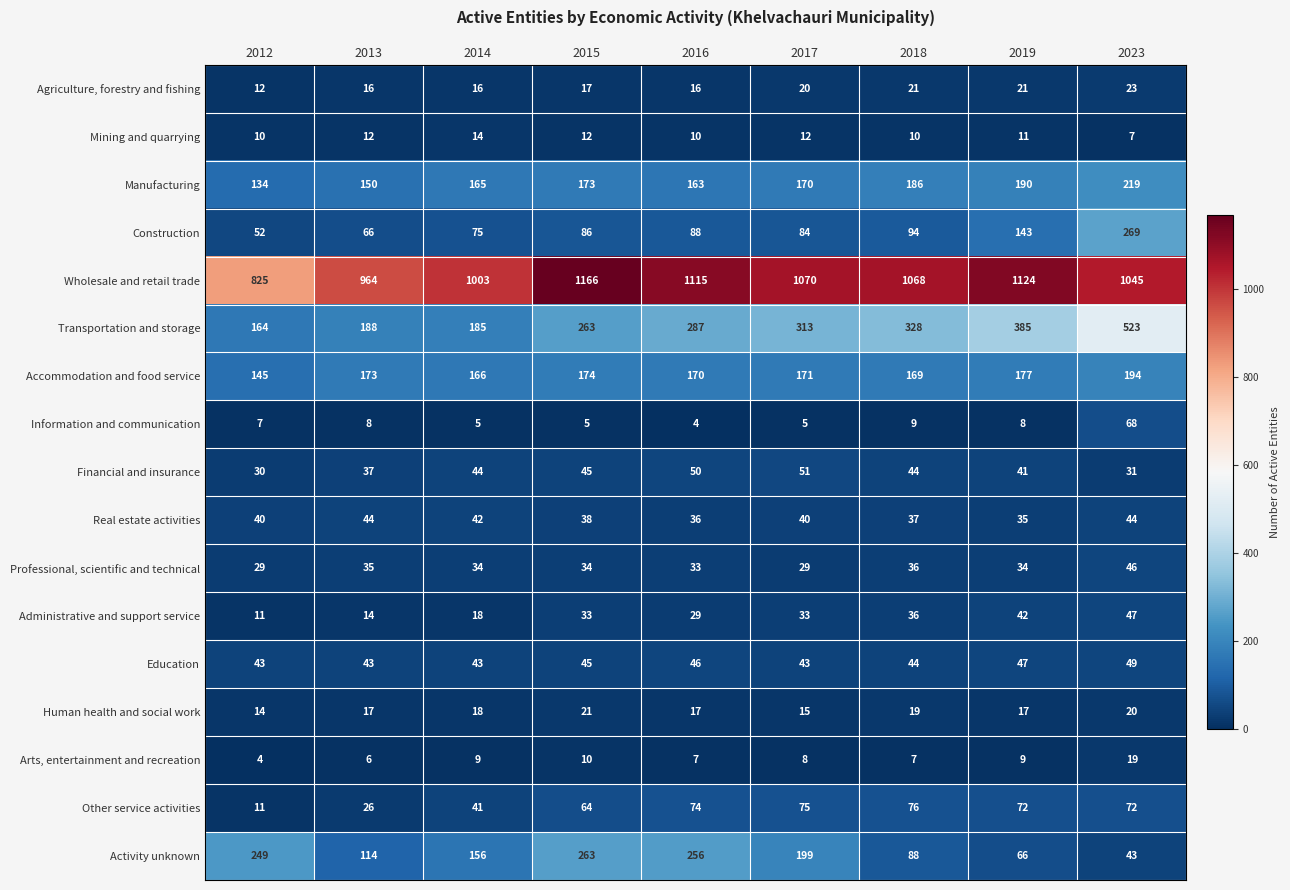

What is the greatest value displayed?

1166